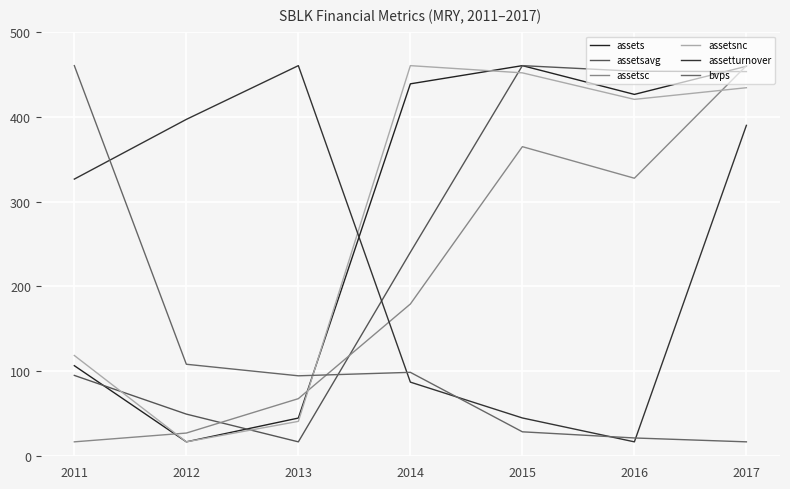

Rank the series at 2014 from lowest to highest value.

assetturnover, bvps, assetsc, assetsavg, assets, assetsnc